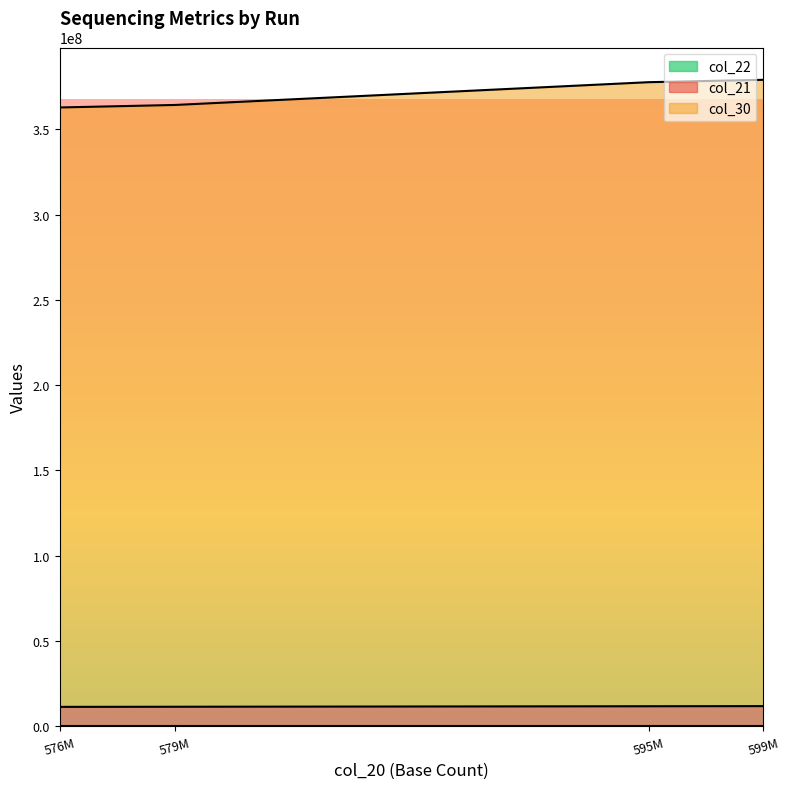

How many distinct data groups are displayed?

3